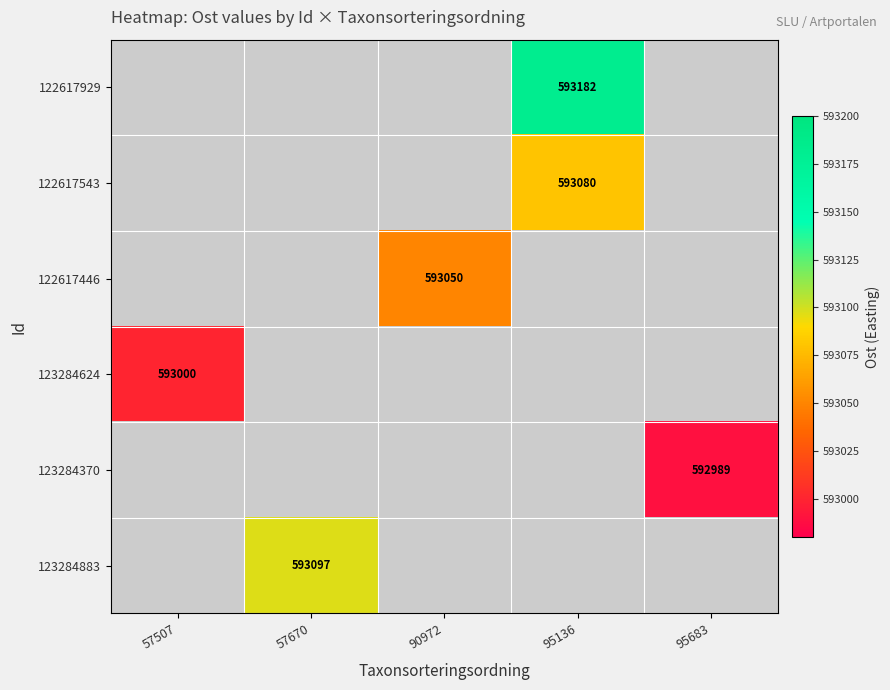

Is it true that 123284883 equals 189869 at 57670?

False